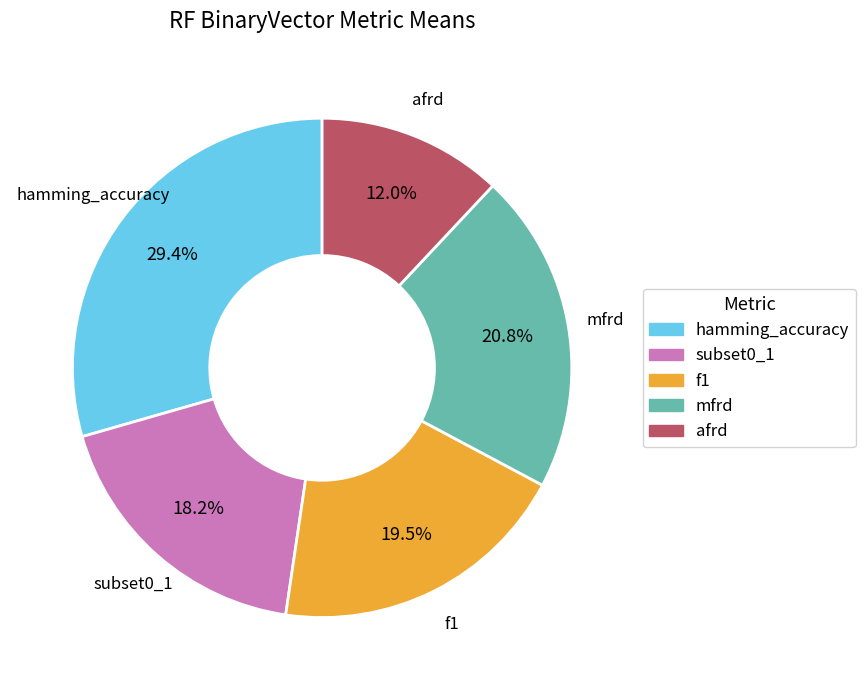

Which has a higher value, f1 or afrd?

f1